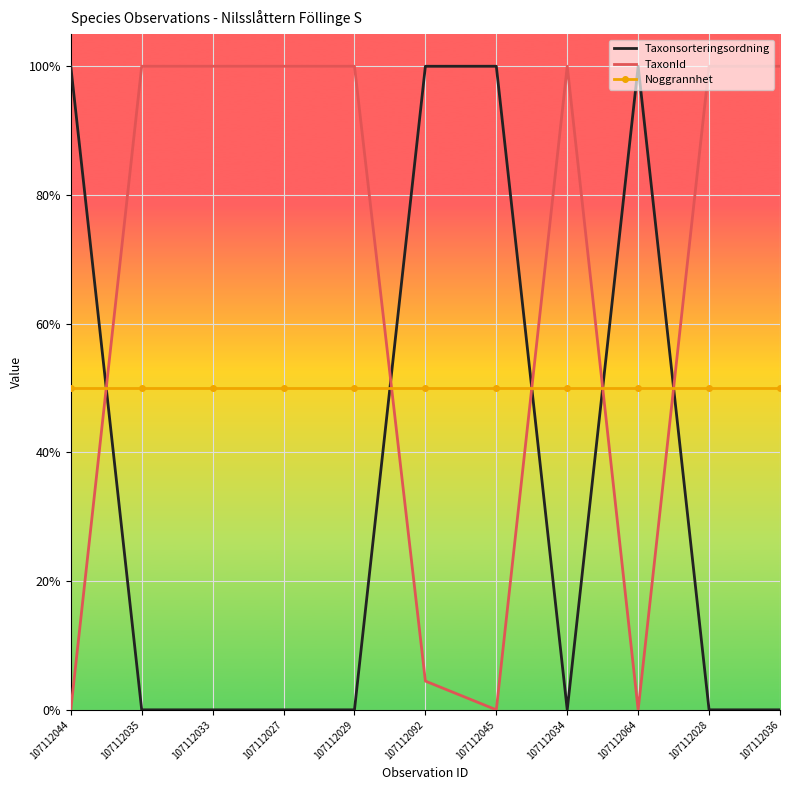

The value of TaxonId at 107112092 is 0.0. True or false?

False